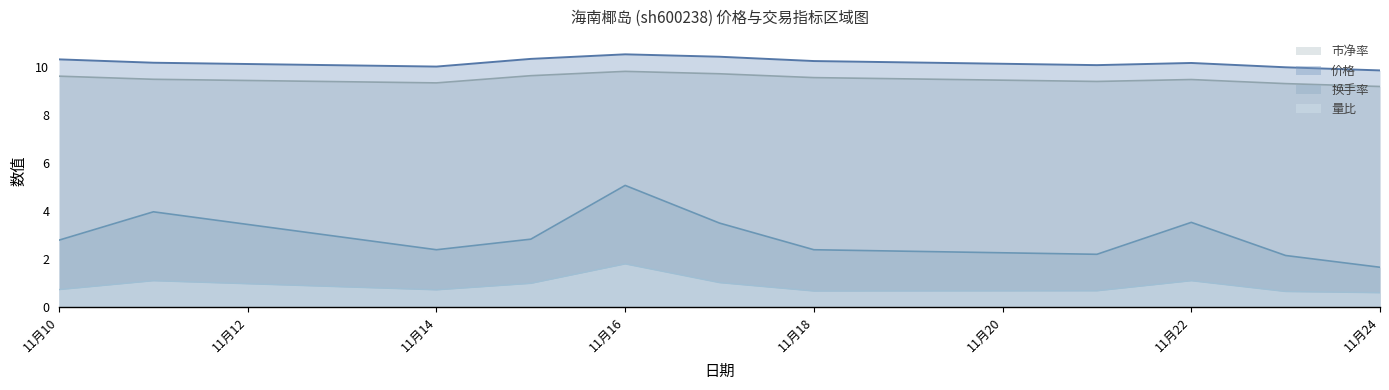

How many interior local peaks does the 市净率 series have?

2